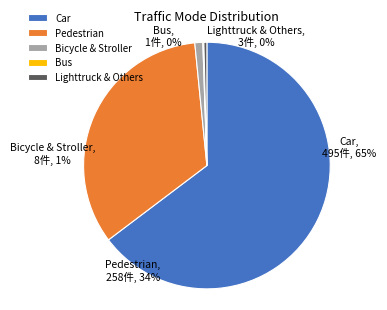

To the nearest percent, what percentage of the pie is Stroller?

1%